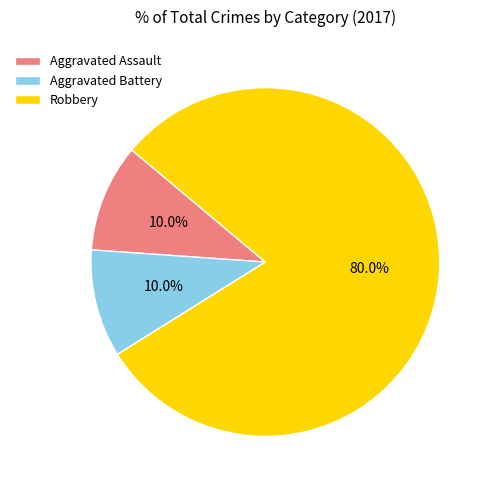

What is the majority slice?

Robbery